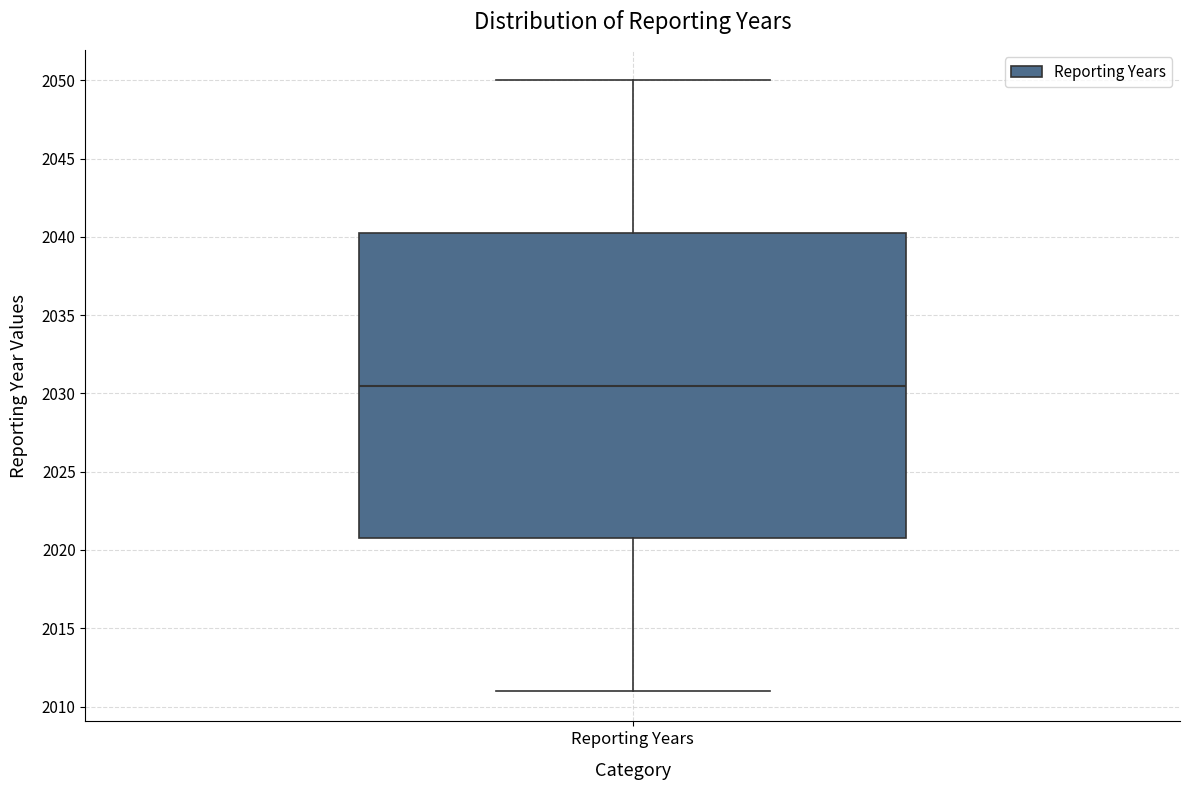

Read this box plot against the y-axis: the position of the median line, the range covered by the box, and the ends of both whiskers. The values are not printed on the chart, so give them approximately, as read against the axis.

median 2030.5, box 2021.0 to 2040.5, whiskers 2011.0 to 2050.0